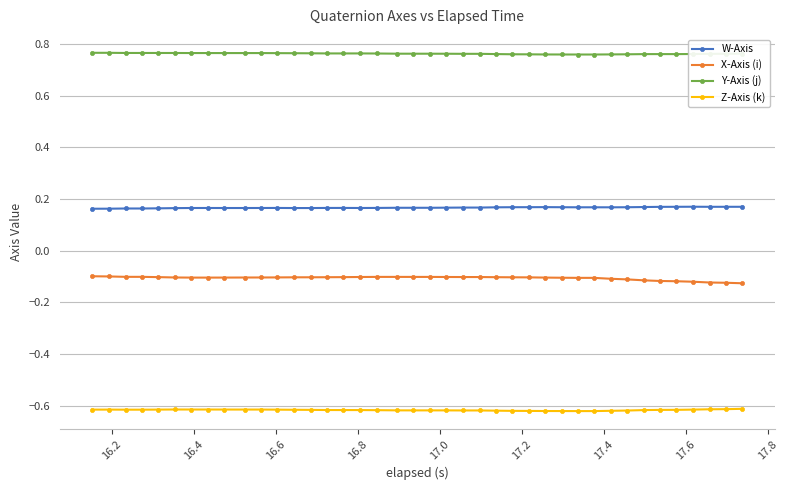

Which series has the largest total across all categories?

Y-Axis (j)